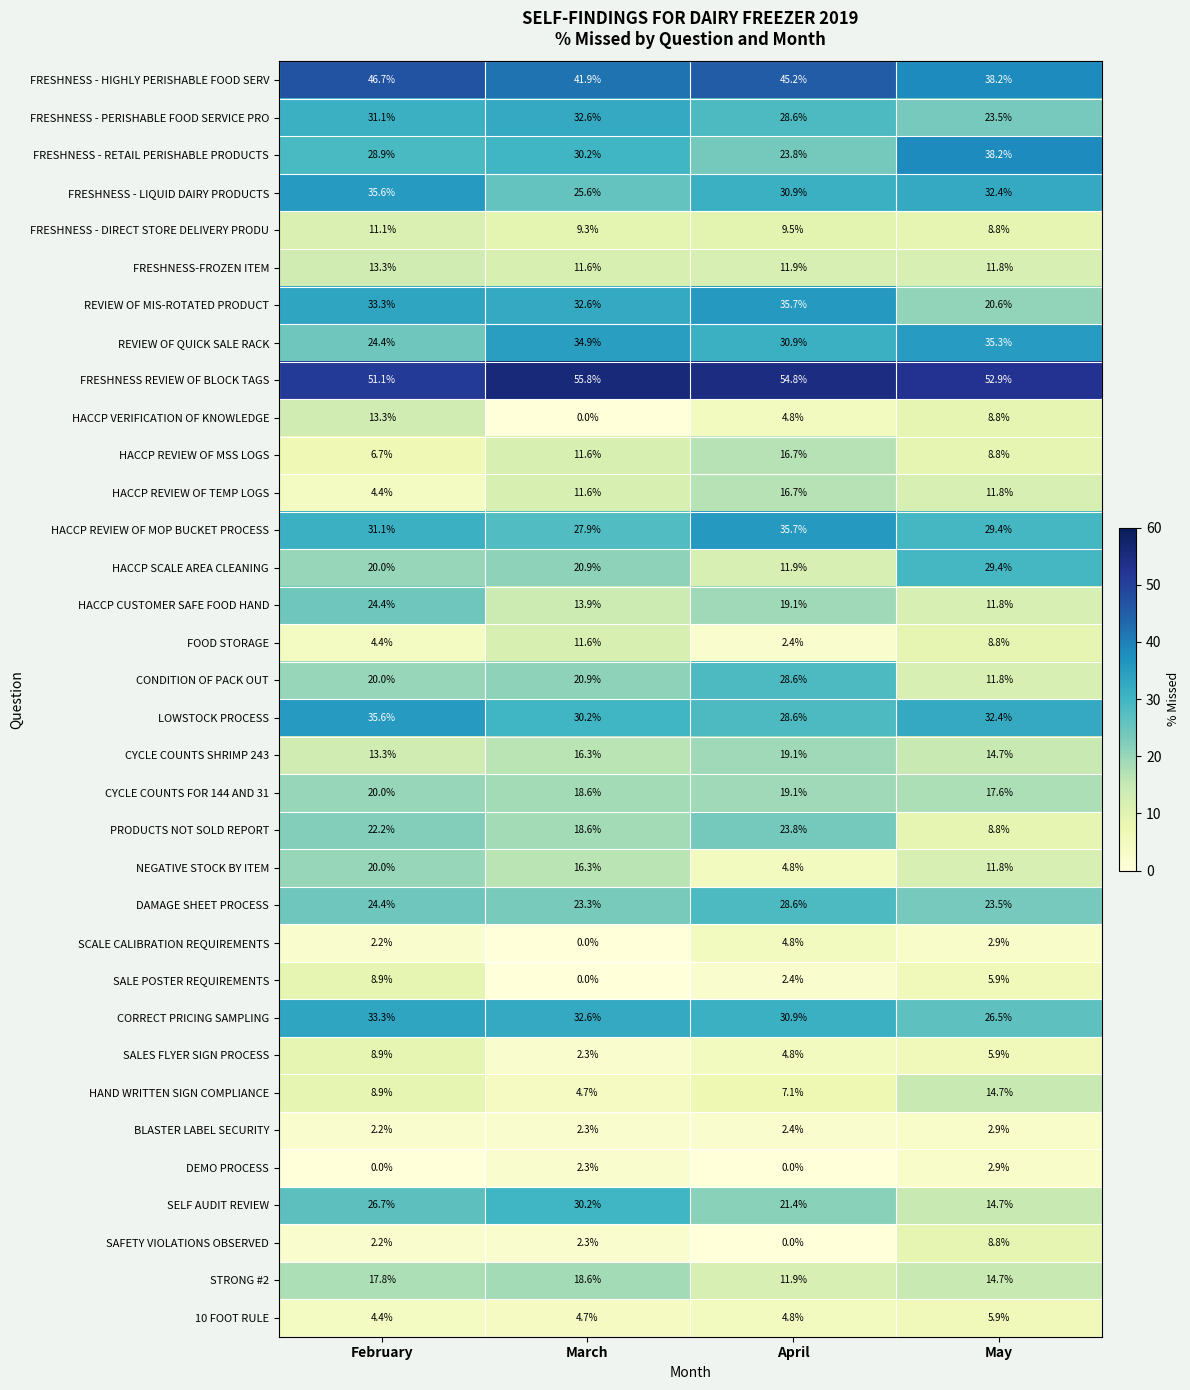

What is the highest value of the HACCP REVIEW OF MOP BUCKET PROCESS series?

35.7